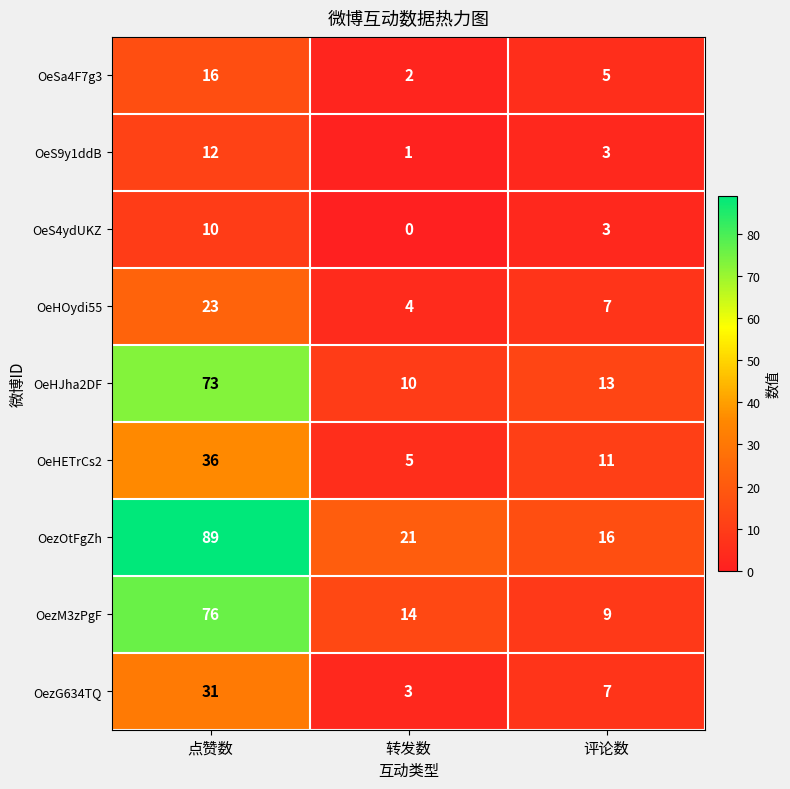

List the series in order of their peak value, lowest first.

OeS4ydUKZ, OeS9y1ddB, OeSa4F7g3, OeHOydi55, OezG634TQ, OeHETrCs2, OeHJha2DF, OezM3zPgF, OezOtFgZh